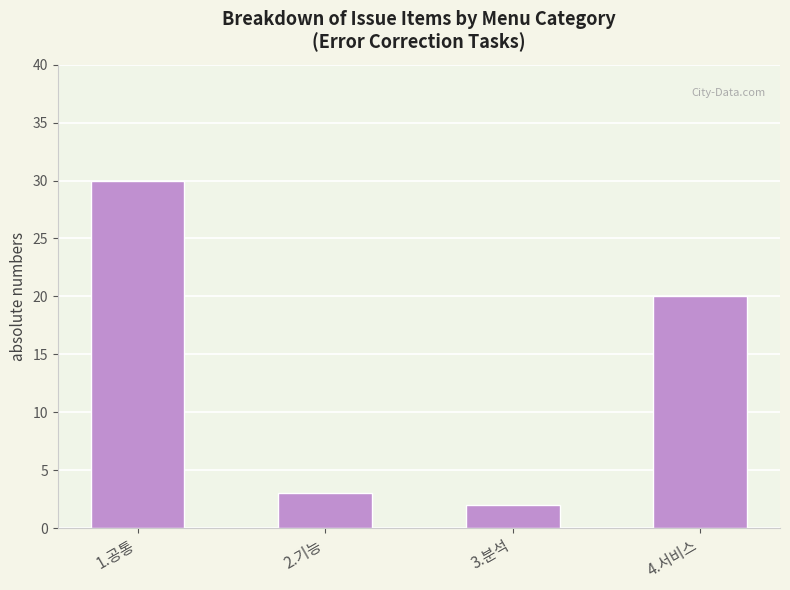

What value does the data have at 1.공통, to the nearest 5?

30